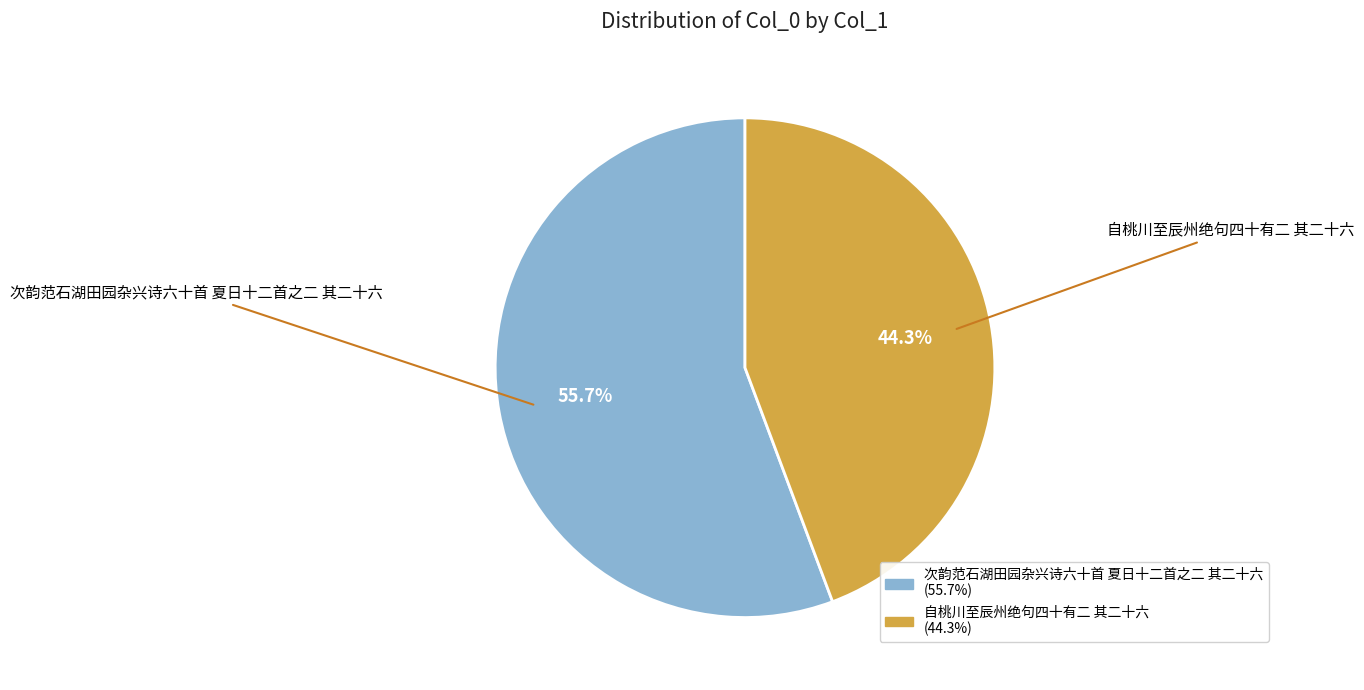

How many segments does this pie chart have?

2